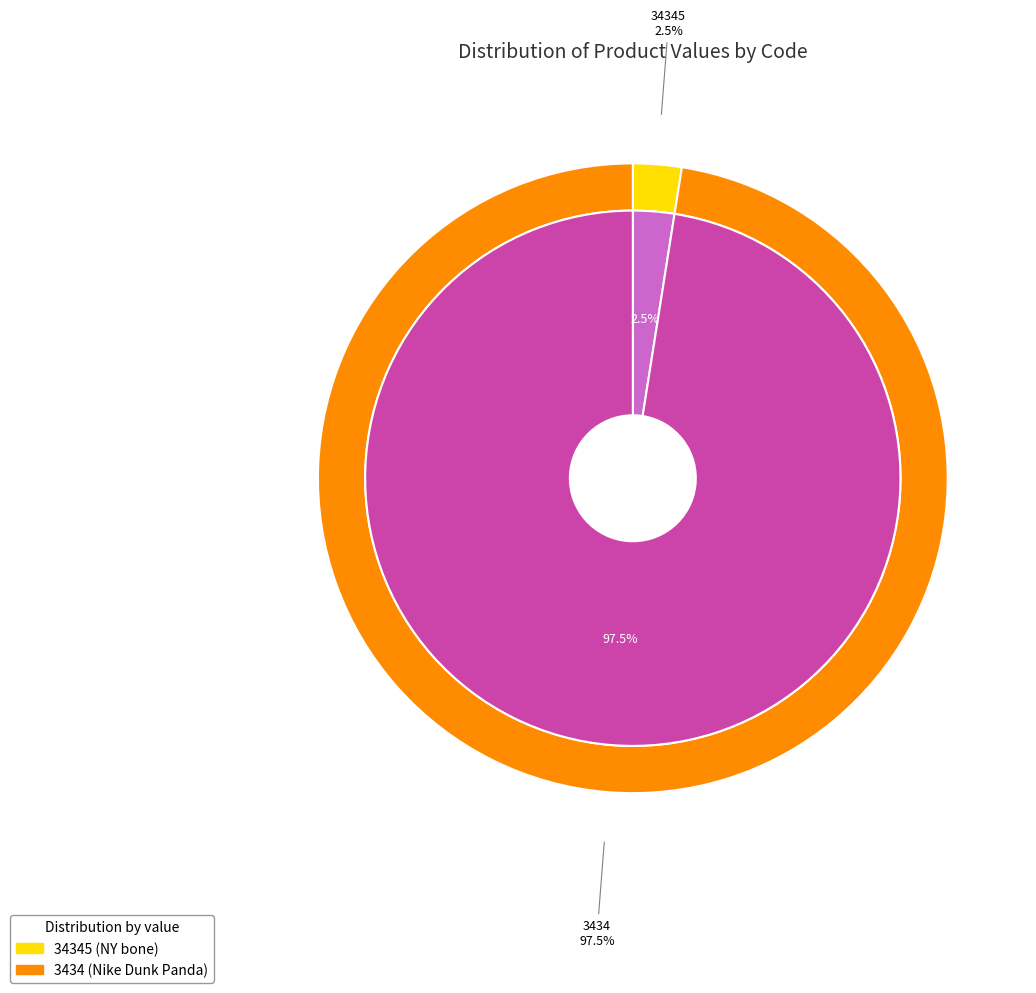

To the nearest percent, what is the difference between the 3434 and 34345 slice percentages?

95%